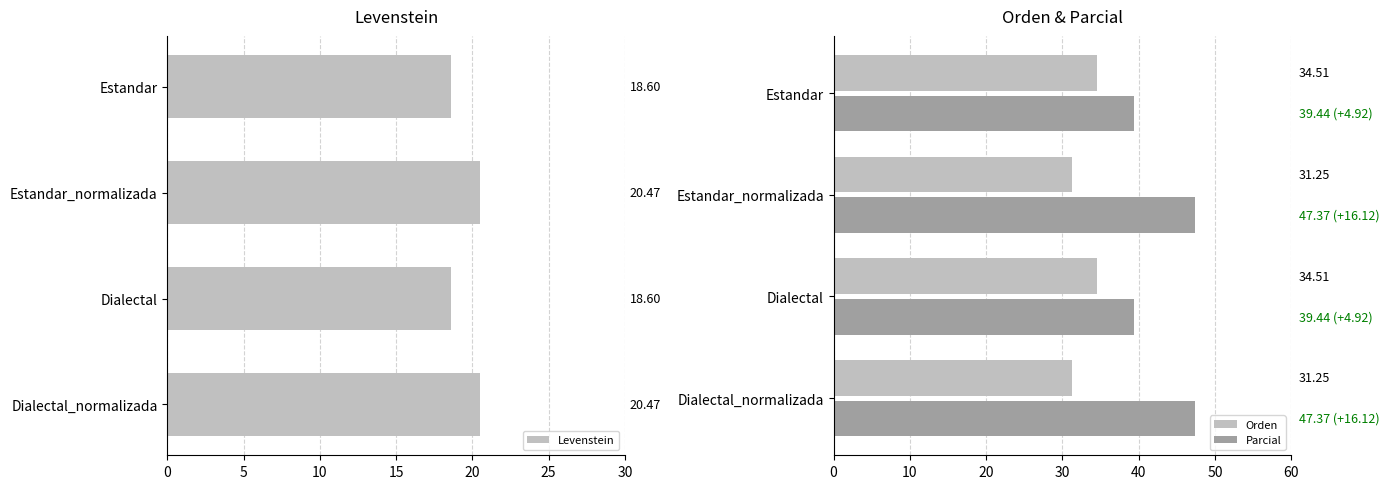

Count the number of data series in this chart.

3